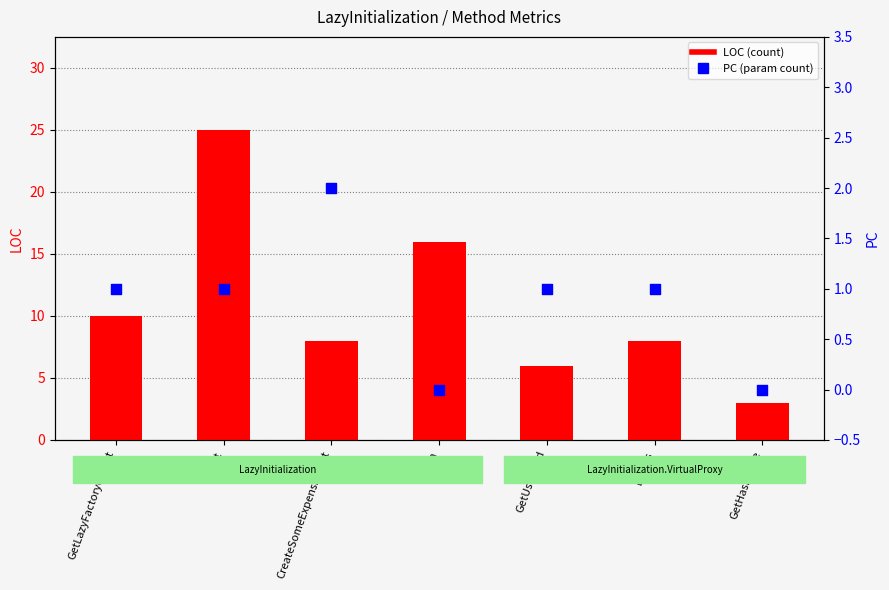

Which series has the largest total across all categories?

LOC